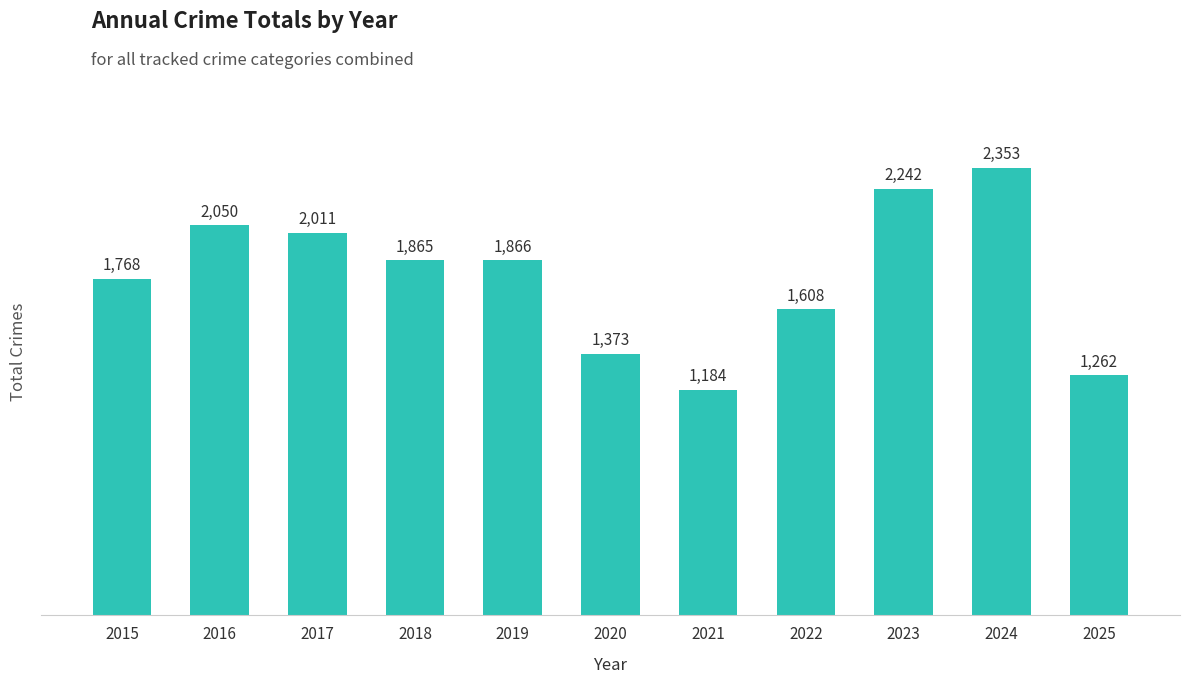

Which has a higher value, 2020 or 2023?

2023